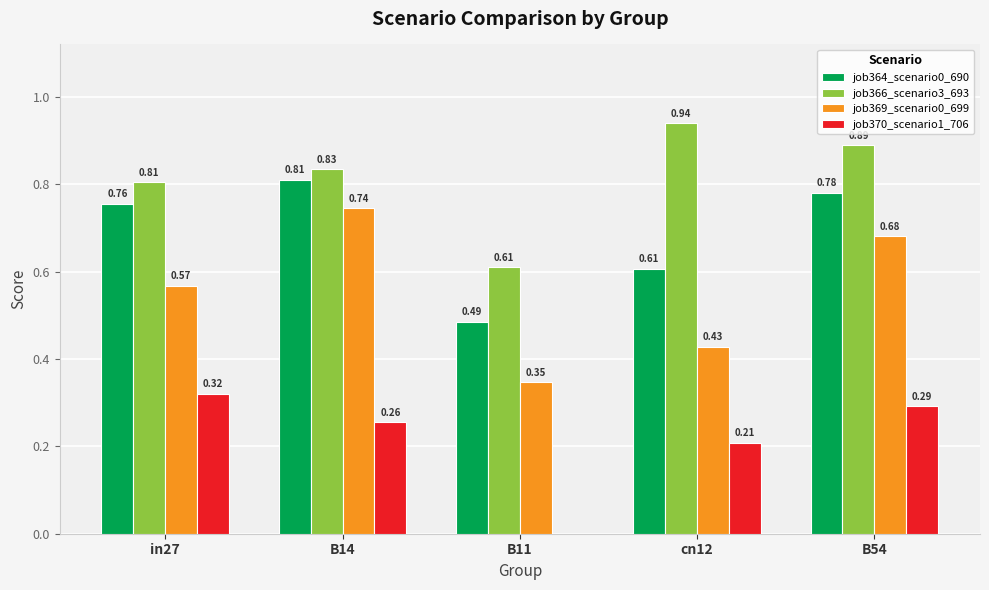

The job369_scenario0_699 series shows 0.1 at B11. True or false?

False